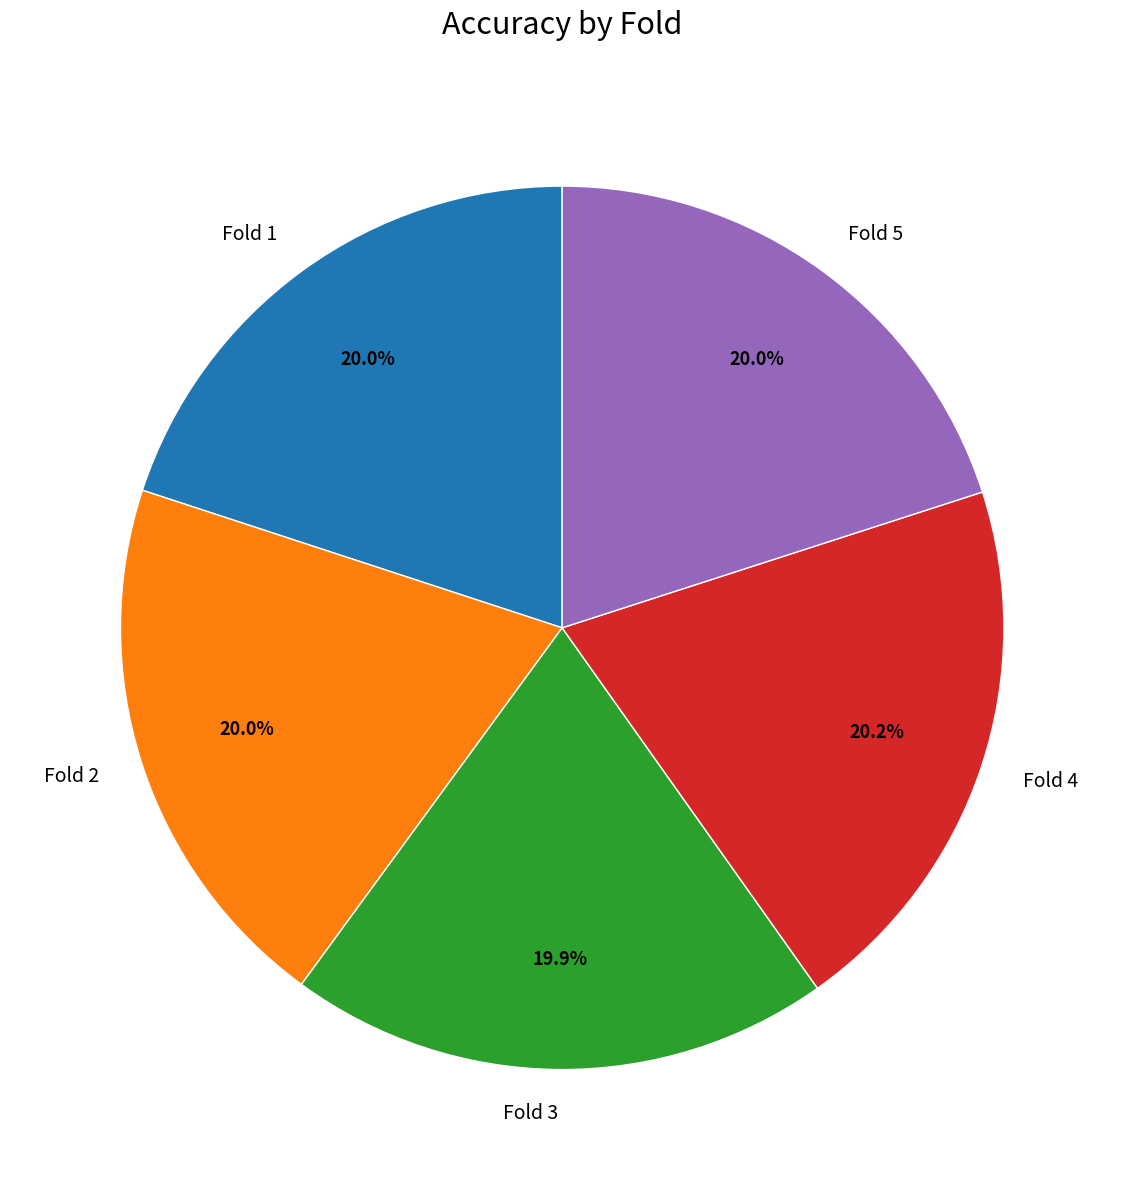

What percentage is the Fold 4 slice, to the nearest percent?

20%